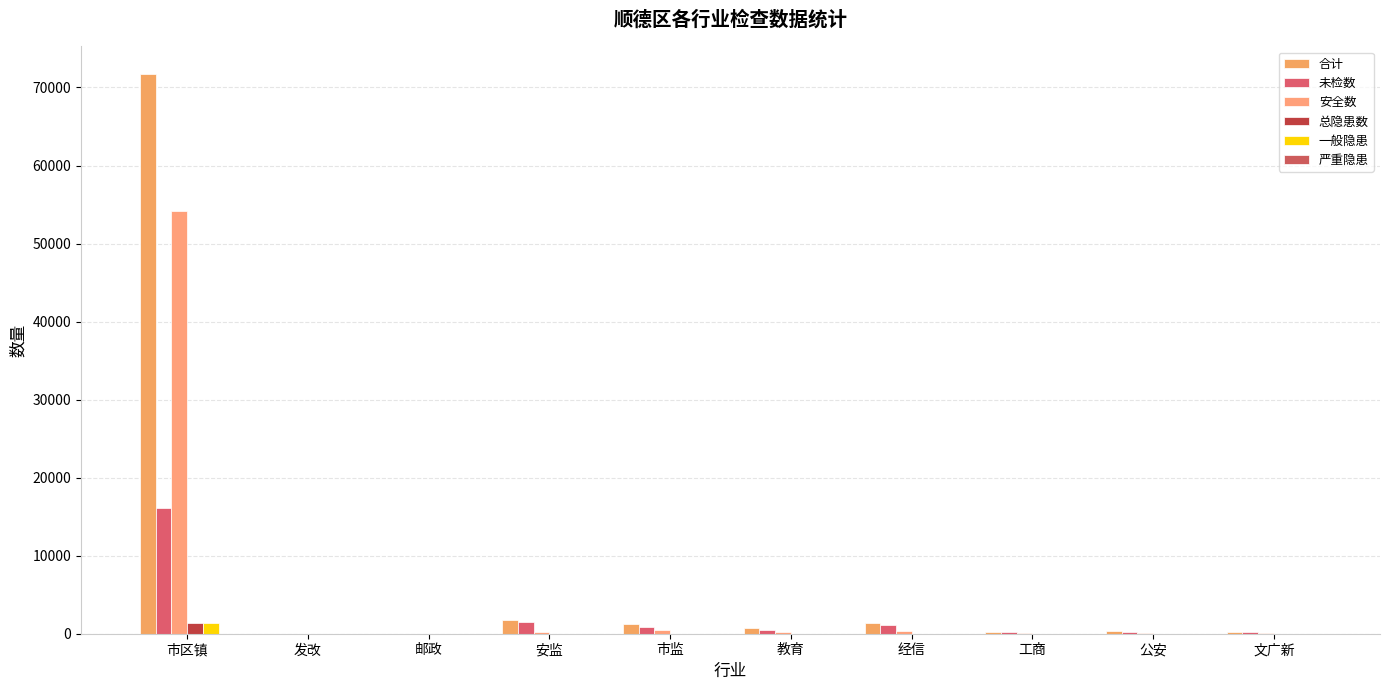

How many categories are shown in the chart?

10